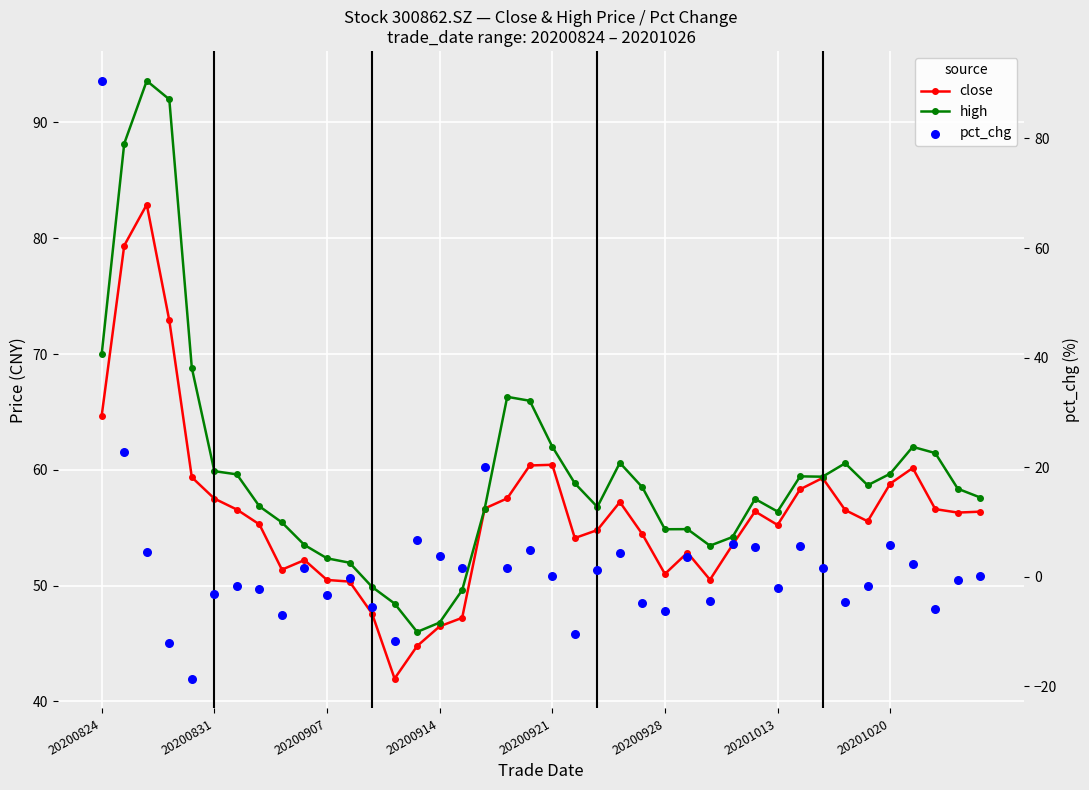

What are all the series names shown in the legend?

close, high, pct_chg